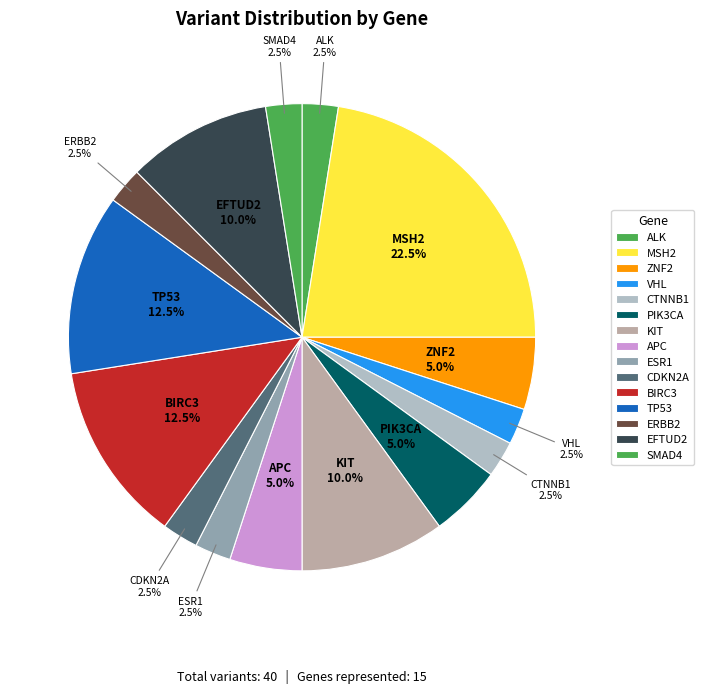

To the nearest percent, what portion does ERBB2 represent?

3%